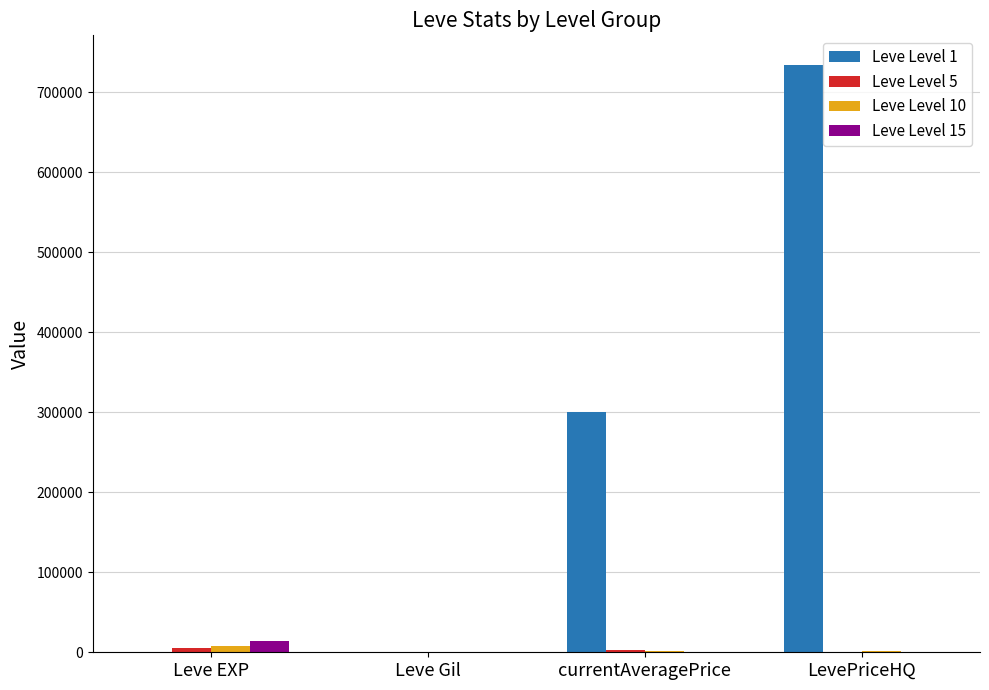

What is the greatest value displayed?

734583